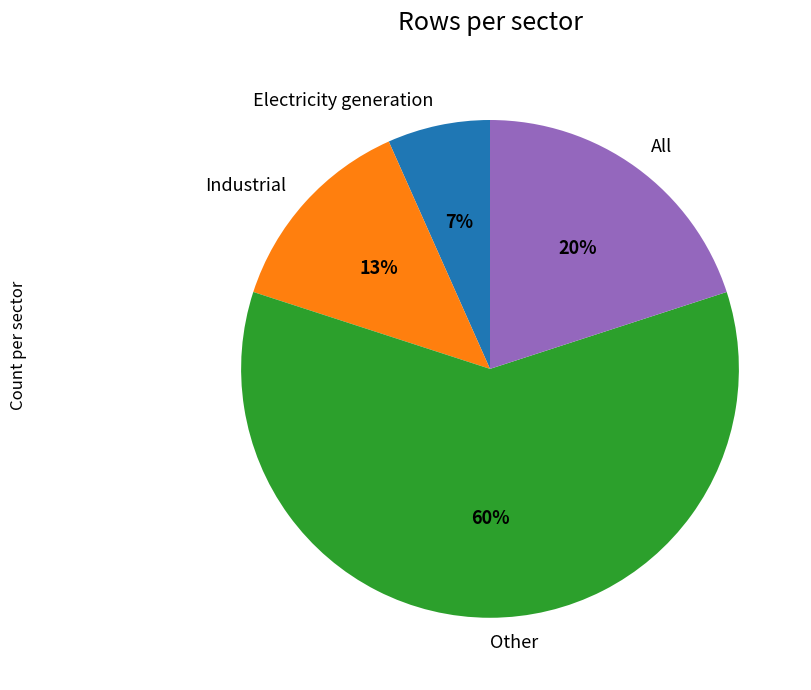

Count the number of slices in the pie.

4